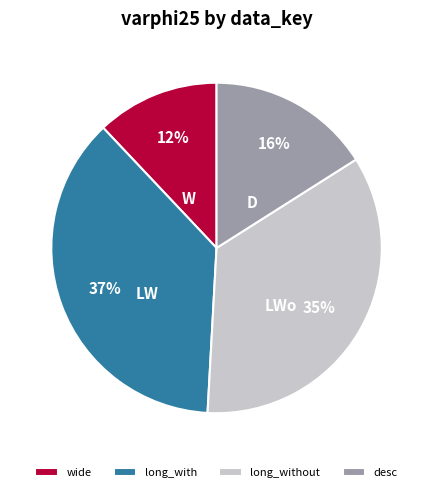

To the nearest percent, what is the average slice percentage?

25%